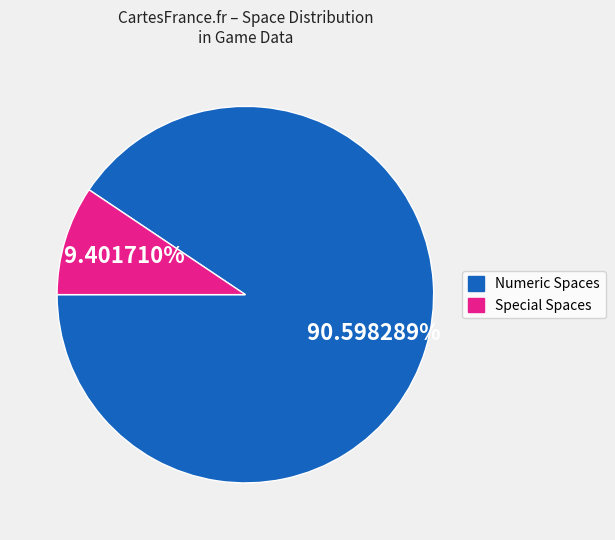

Is there a majority slice in this chart?

Yes